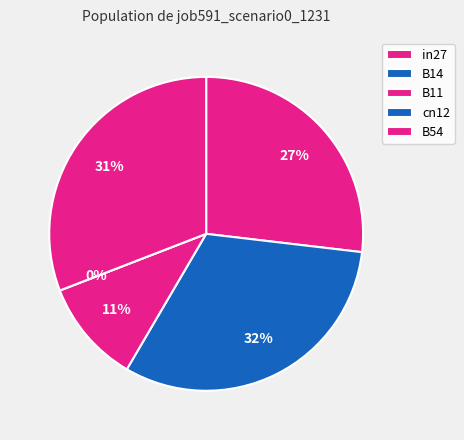

What is the total percentage of B11 and cn12?

10.7%